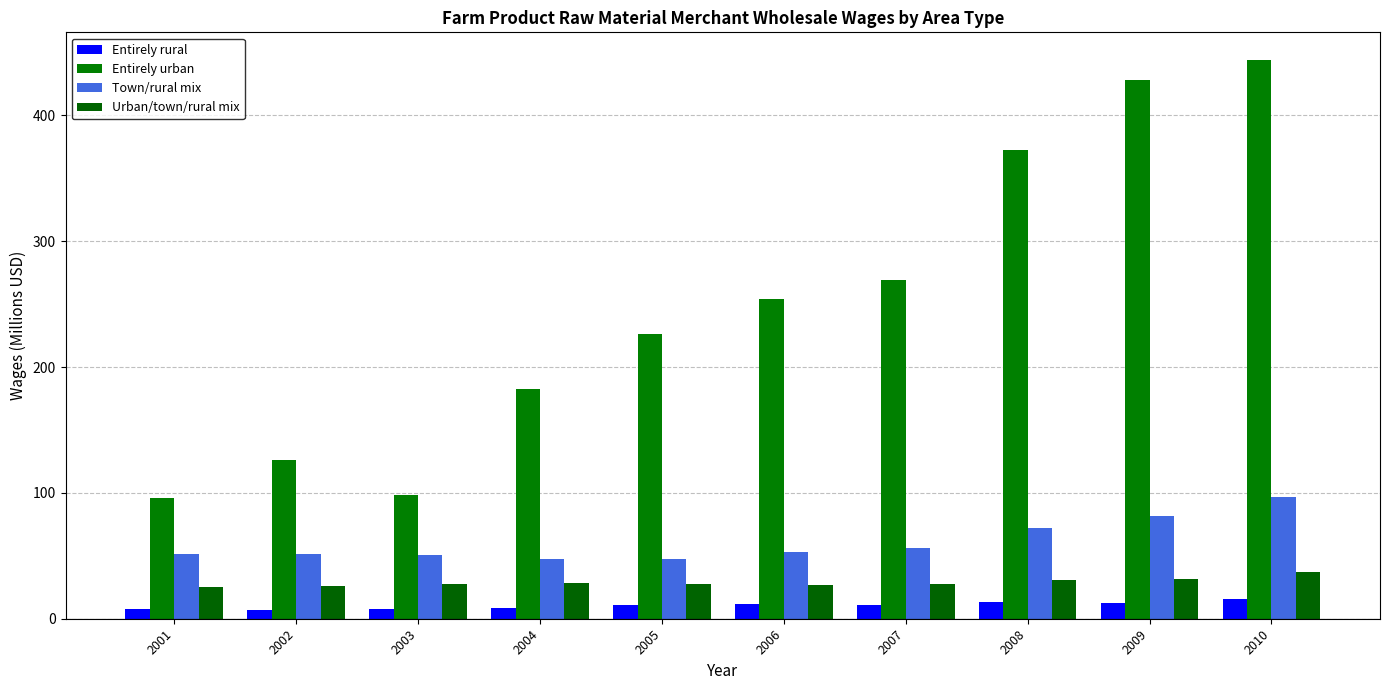

What is the value of the Urban/town/rural mix bar at the 3rd from the left?

27.9